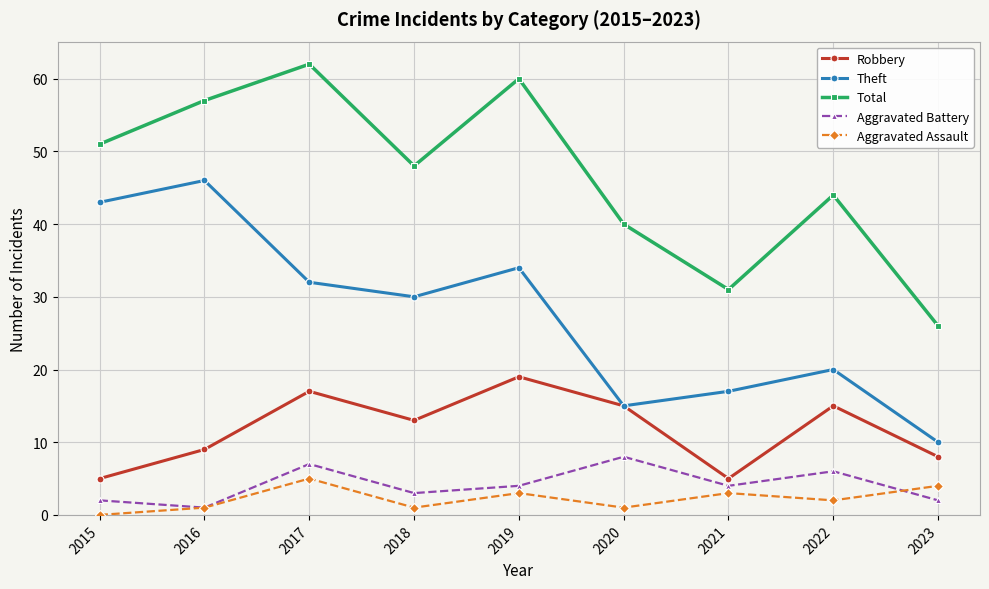

Which series changed the most between 2017 and 2022?

Total